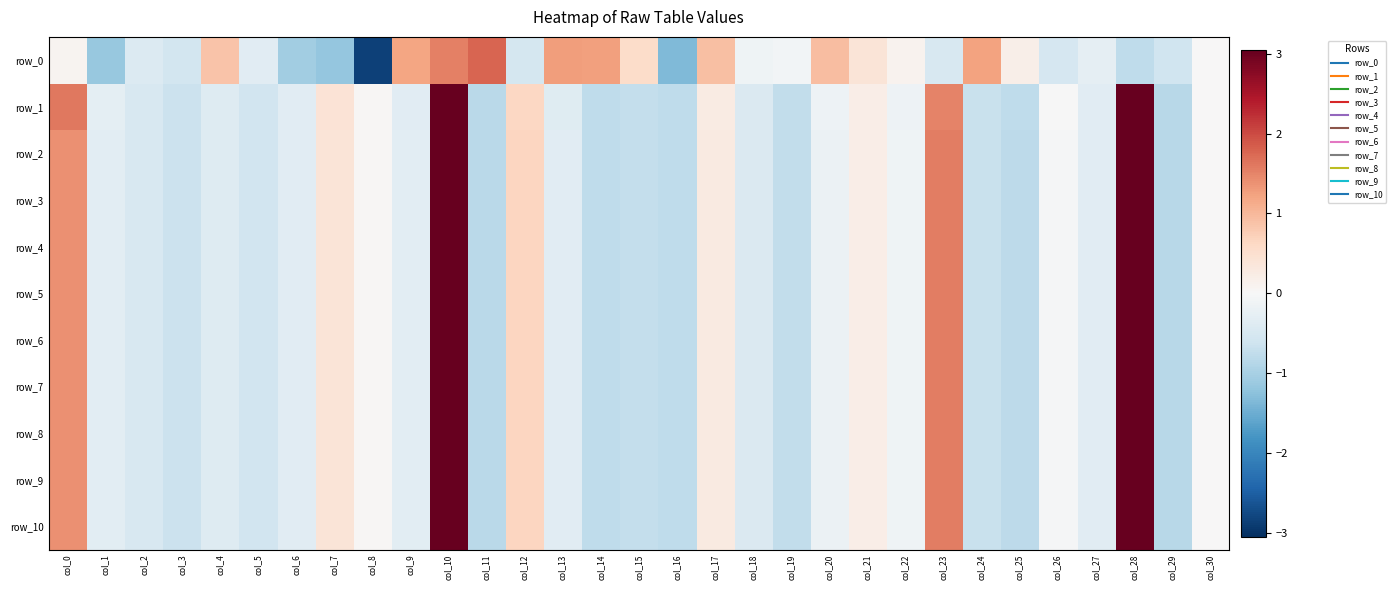

How many values in the row_6 series exceed 0?

10